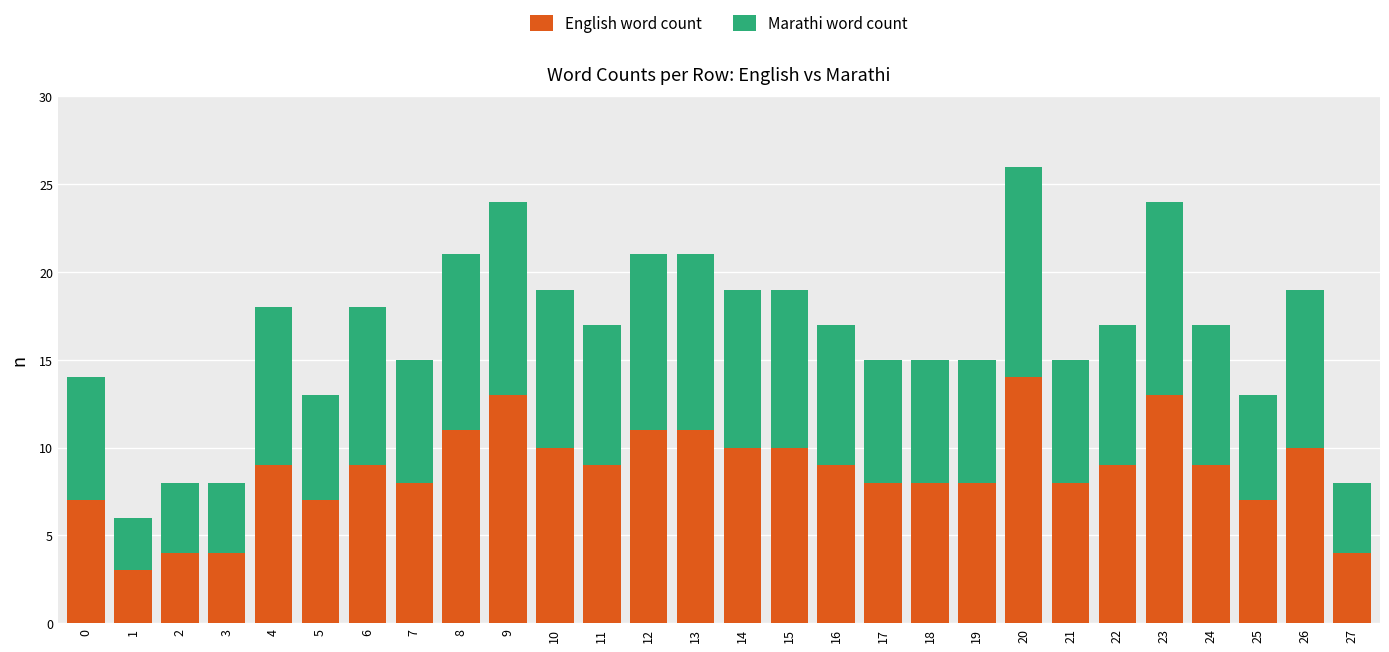

What is the approximate value of English word count at 15?

10